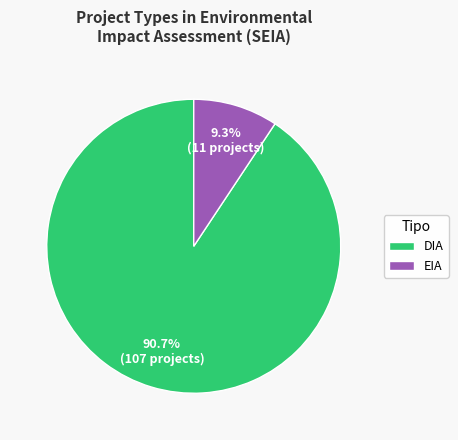

Which category has the biggest portion of the pie?

DIA